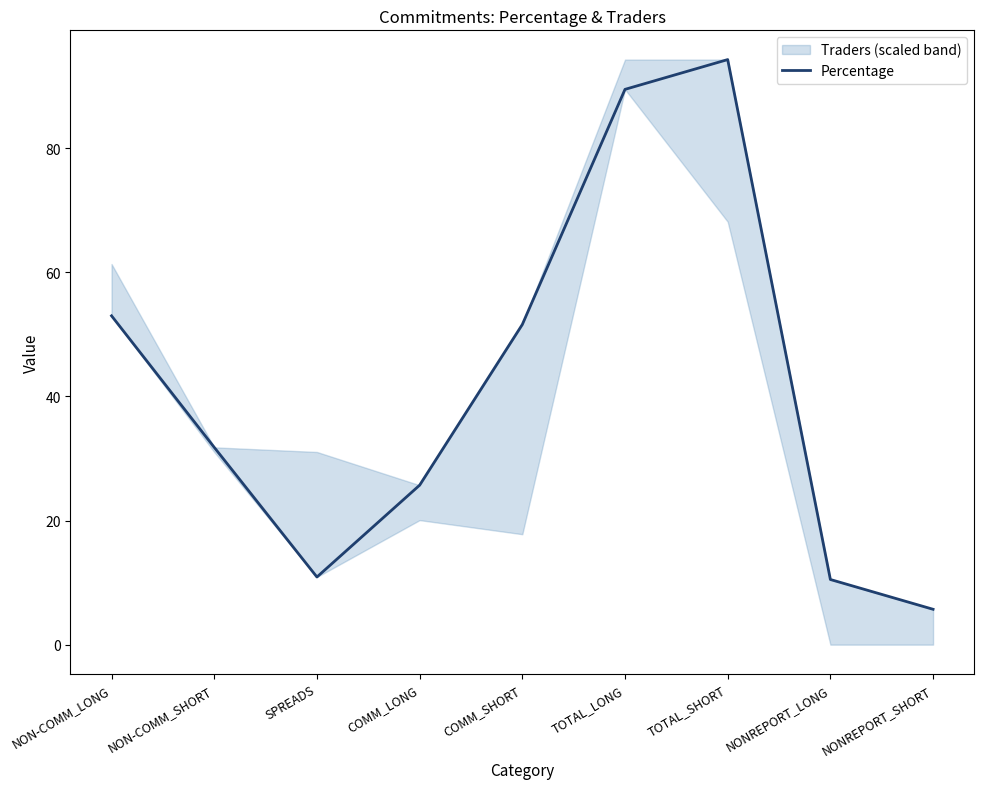

True or false: the data has more than 2 interior local peaks.

False